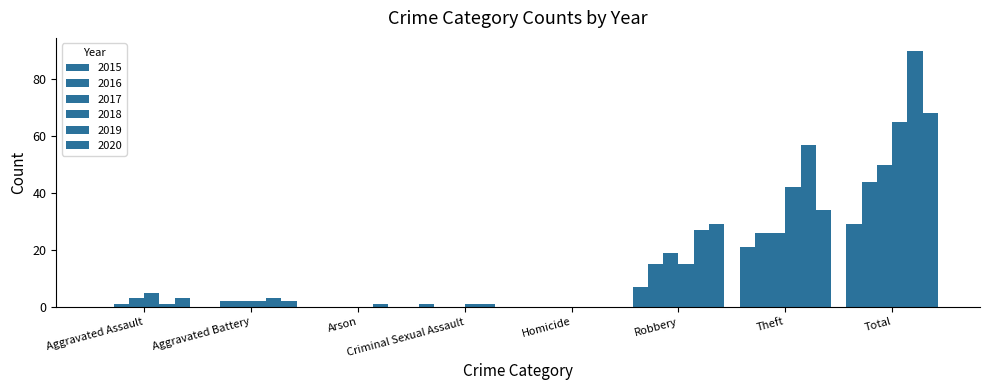

What is the difference between the second highest and second lowest values in the 2016 series?

26